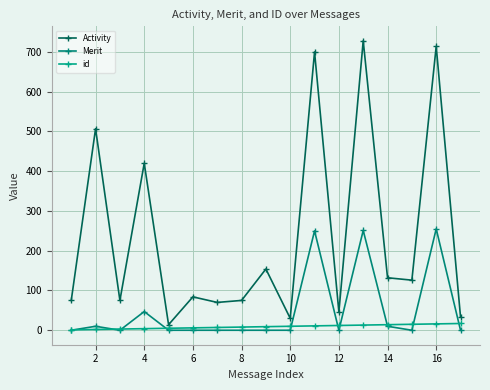

Which series ends up on top after the final intersection of Merit and id?

id